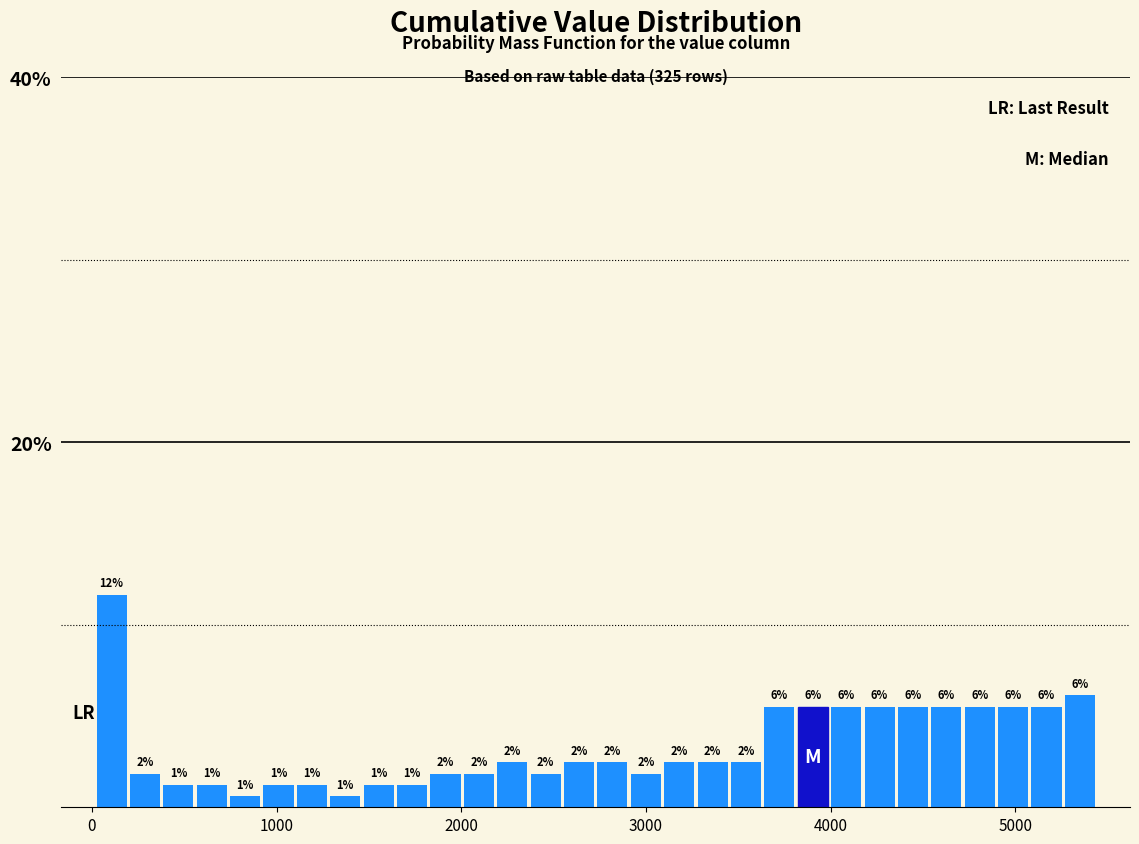

Read against the x-axis, roughly where is the centre of the tallest bar?

100